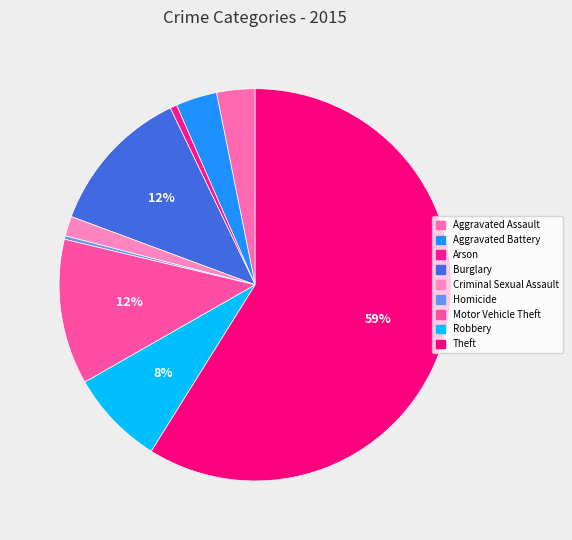

To the nearest percent, what percentage of the pie is Robbery?

8%